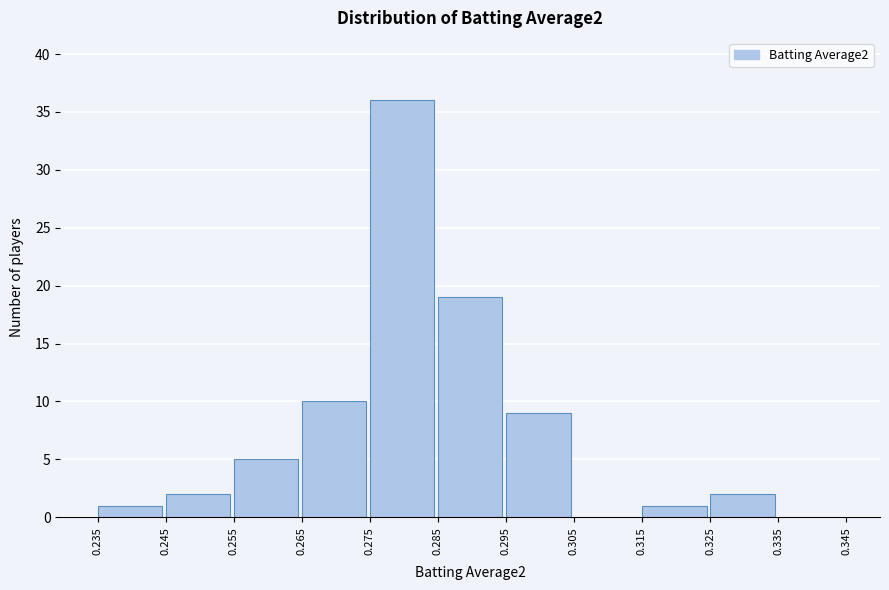

Over which range of the x-axis is the bar tallest?

0.275 to 0.285